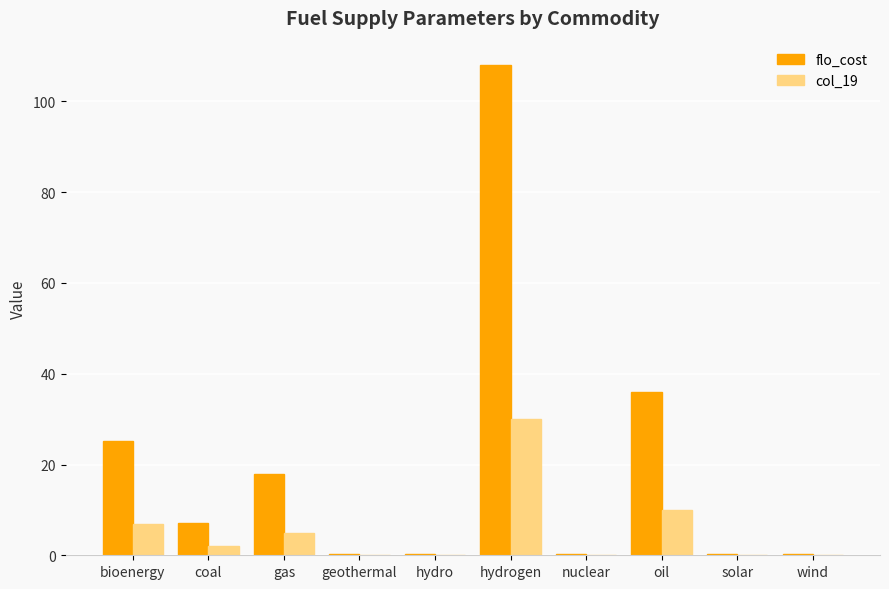

Which series changed the most between hydrogen and nuclear?

flo_cost